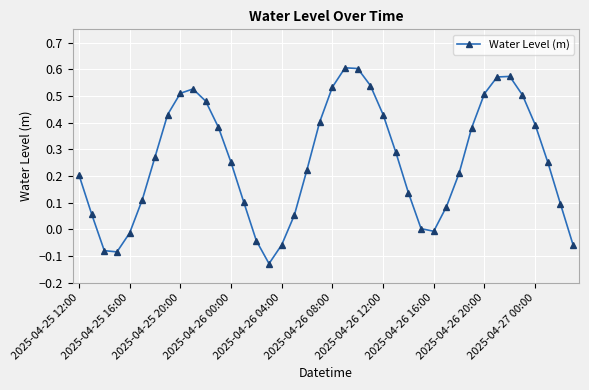

What is the sum of all values?

10.3